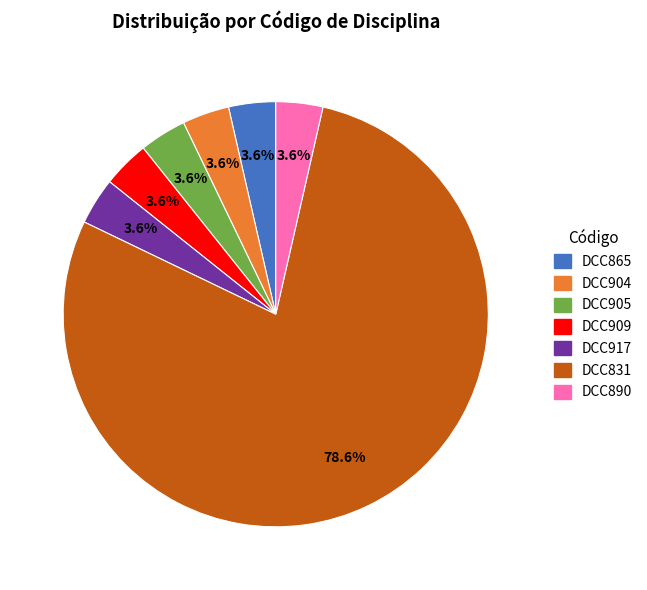

To the nearest percent, what is the combined percentage of DCC917 and DCC904?

7%